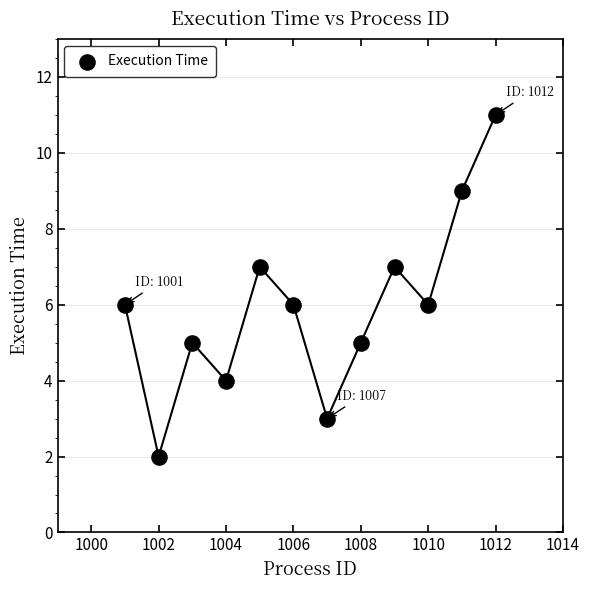

What is the range of X values (max minus min)?

11